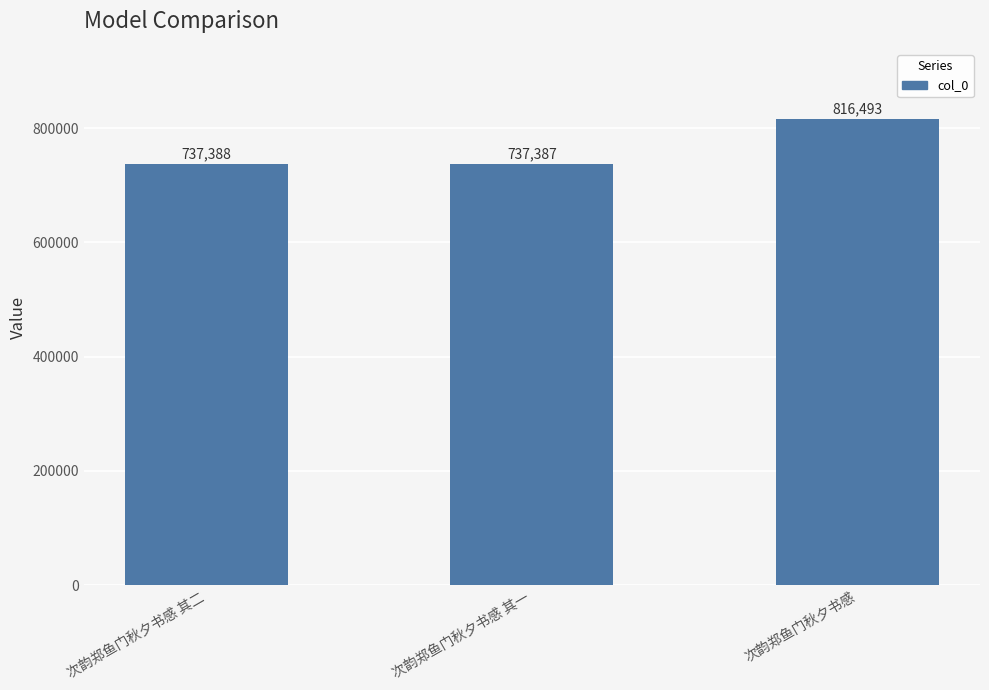

Which category has the highest value across all series?

次韵郑鱼门秋夕书感